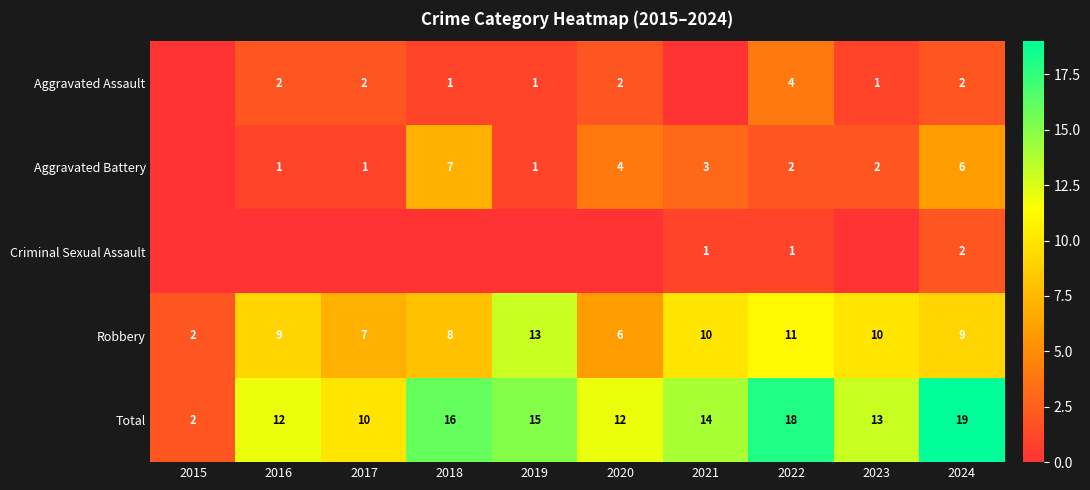

What is the sum of the Aggravated Battery values at 2024 and 2023?

8